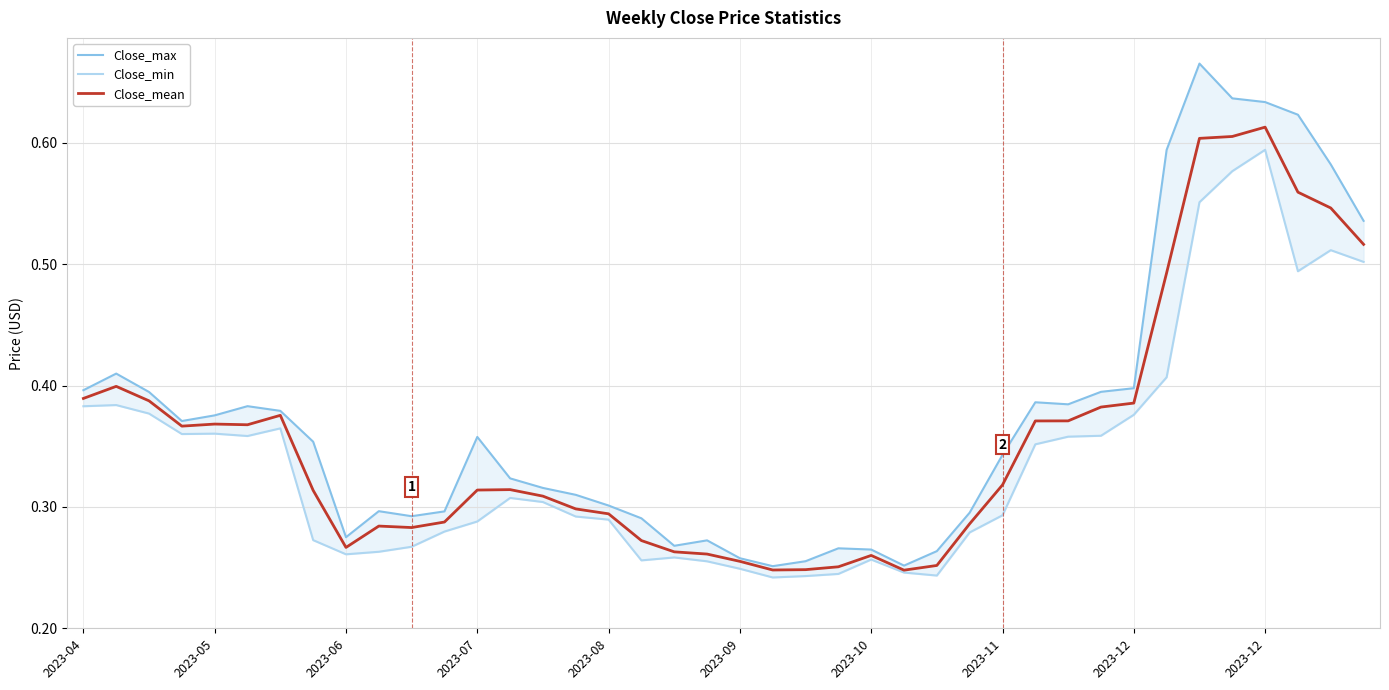

Does the chart have visible grid lines?

Yes